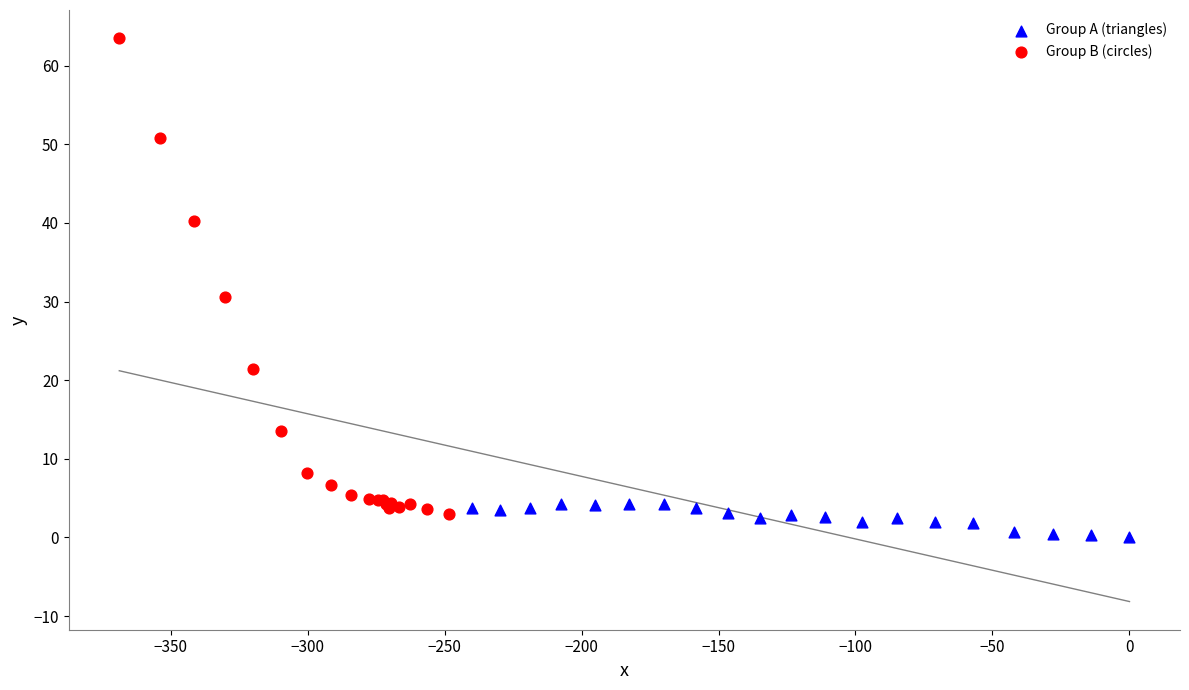

What are all the series names shown in the legend?

Group A (triangles), Group B (circles)